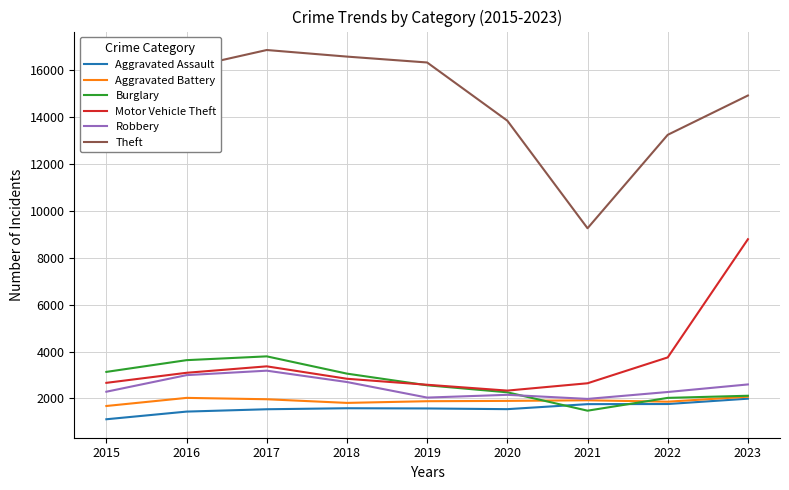

True or false: Aggravated Assault has a value of 874 at 2022.

False